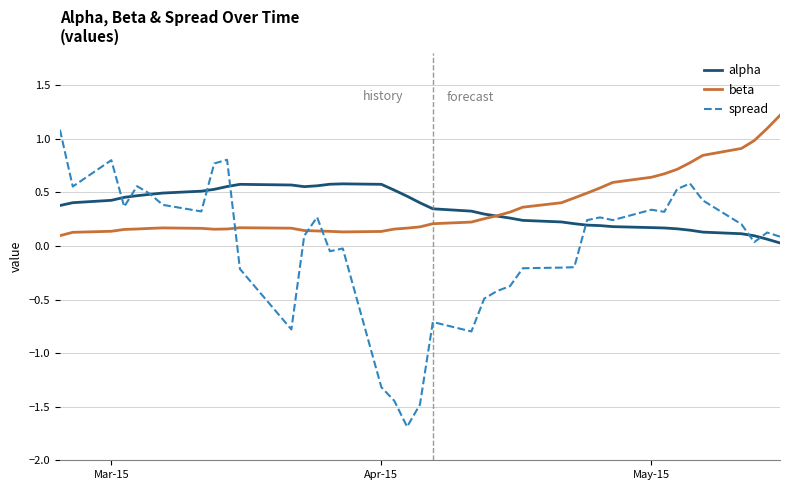

Which series has the largest range (max minus min)?

spread